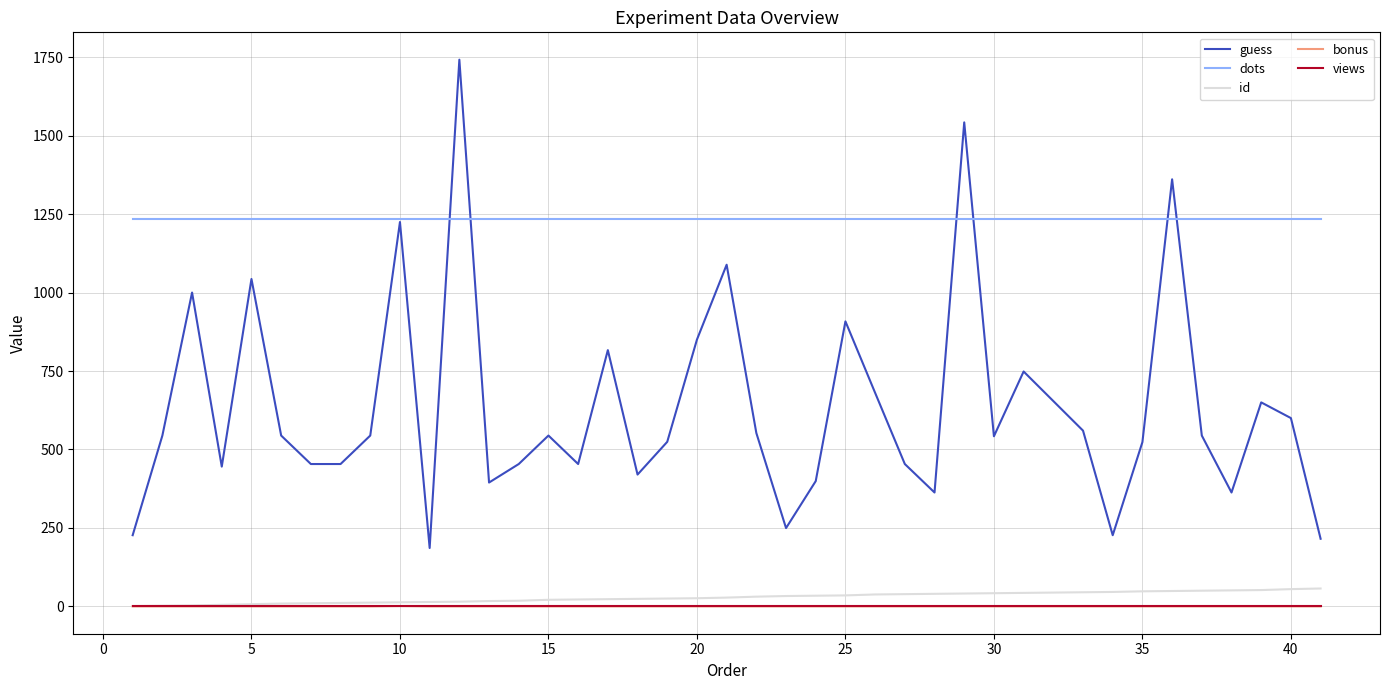

Which series has the largest total across all categories?

dots